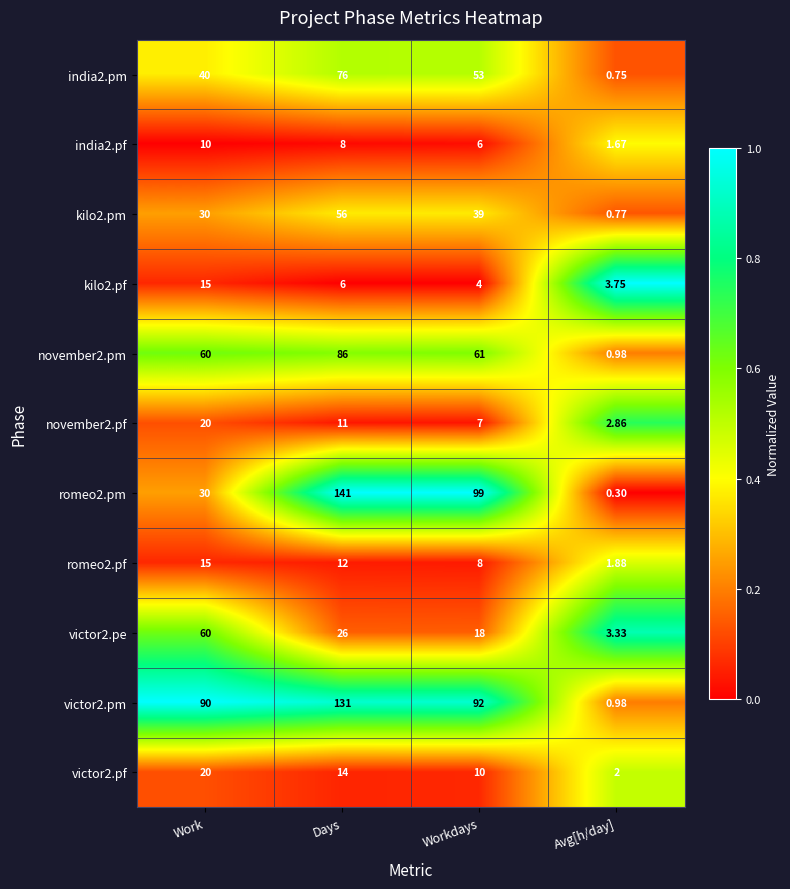

At which label does romeo2.pf reach its minimum?

Avg[h/day]